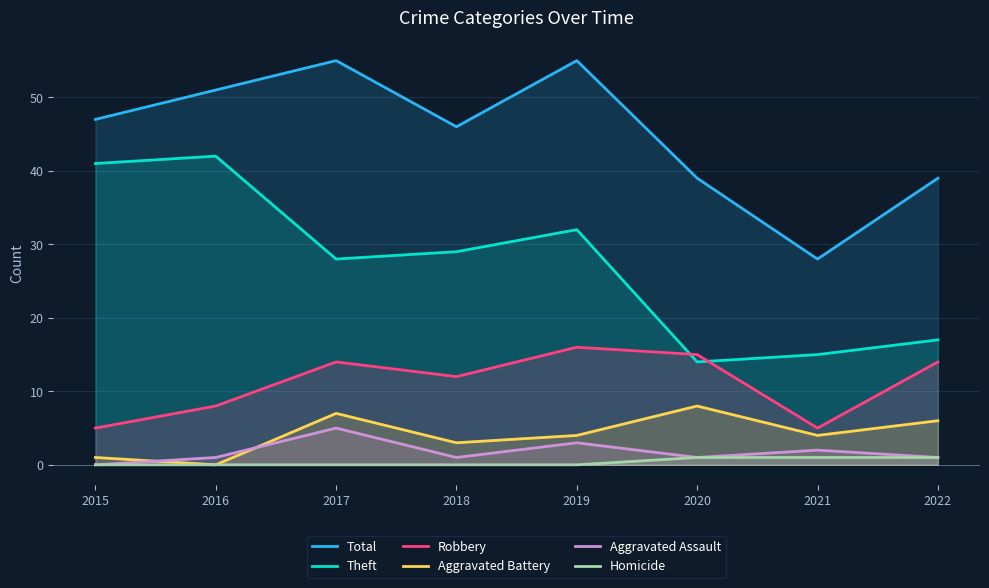

At which category does Theft reach its first local valley?

2017